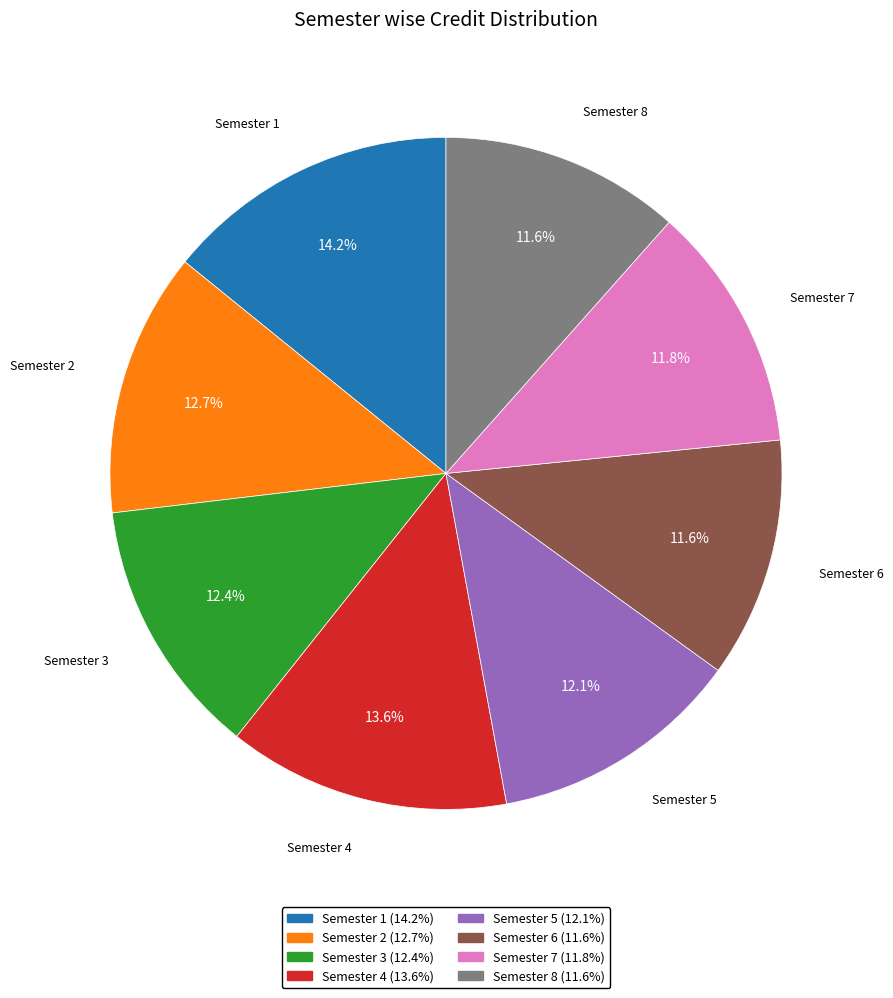

Which has a higher value, Semester 3 (12.4%) or Semester 1 (14.2%)?

Semester 1 (14.2%)